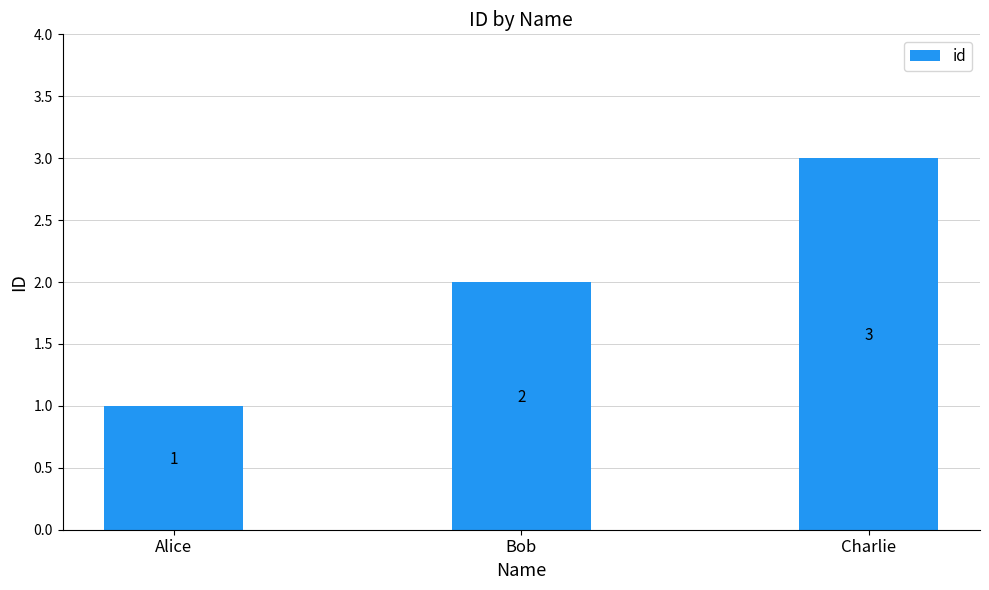

Which category has the lowest value across all series?

Alice